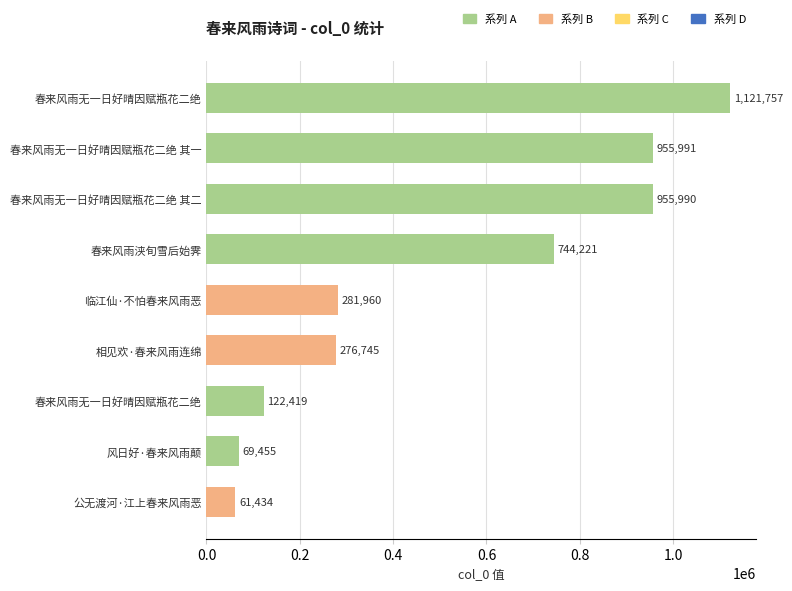

How many data points are less than 281960?

4